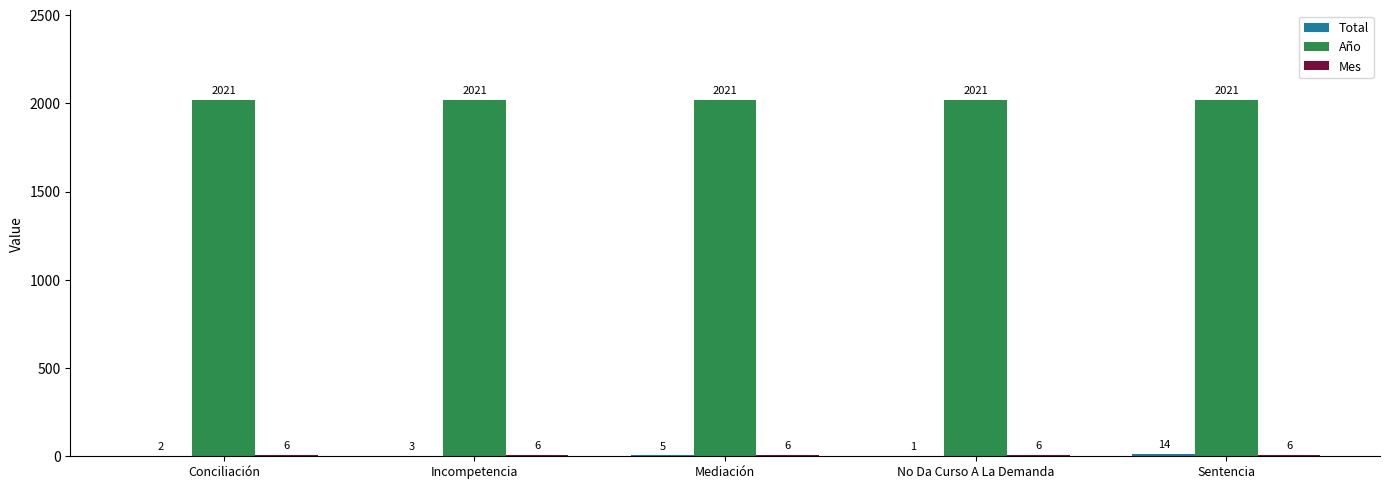

How many groups of bars are there?

5